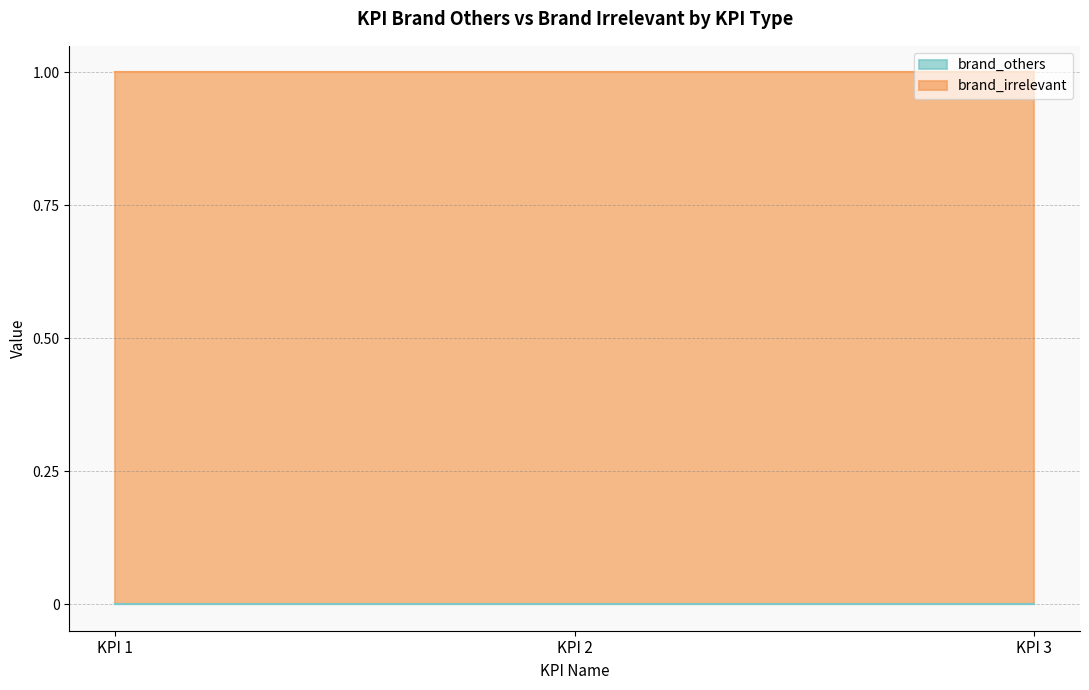

Which series has the largest total across all categories?

brand_irrelevant